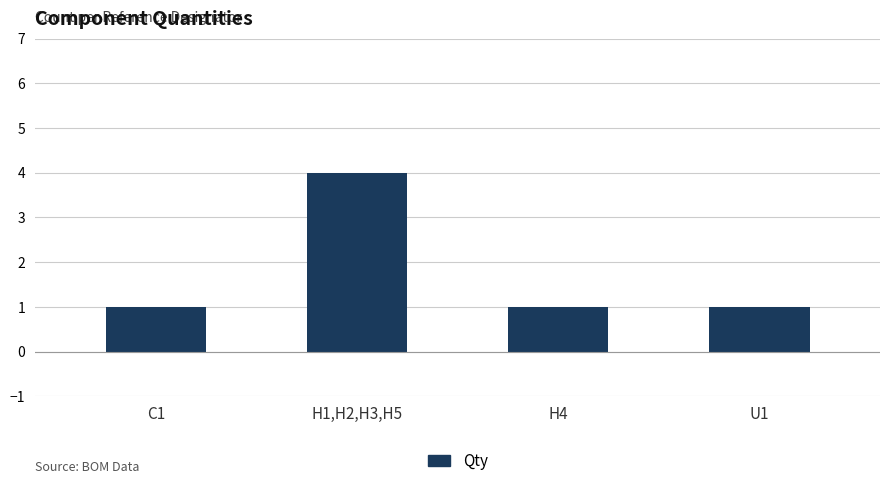

The chart shows a value of 0 at U1. True or false?

False